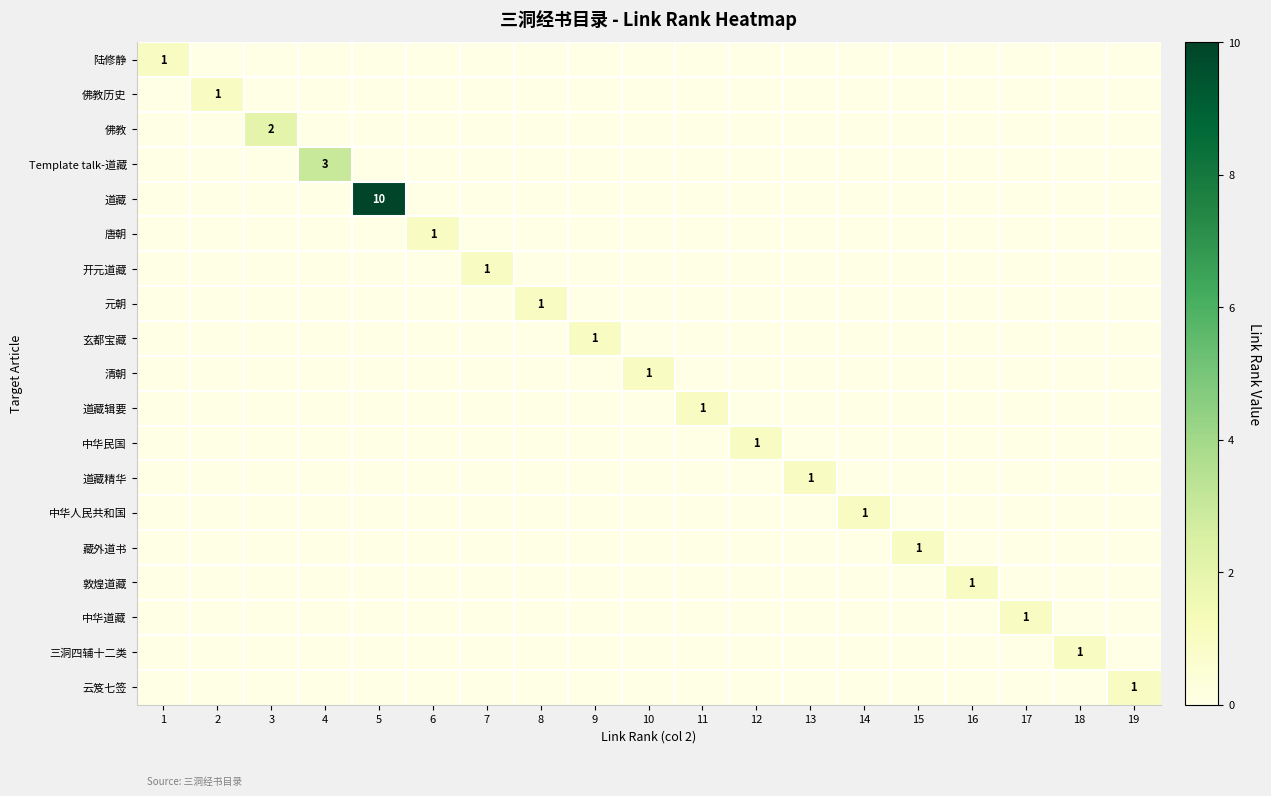

How many distinct data groups are displayed?

19